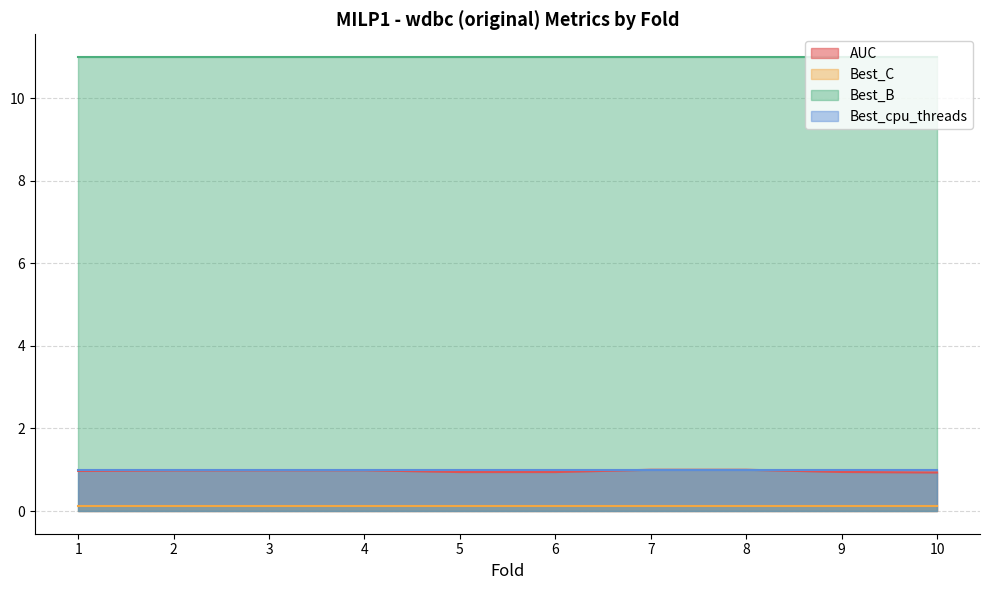

What is the sum of all Best_cpu_threads values?

10.0